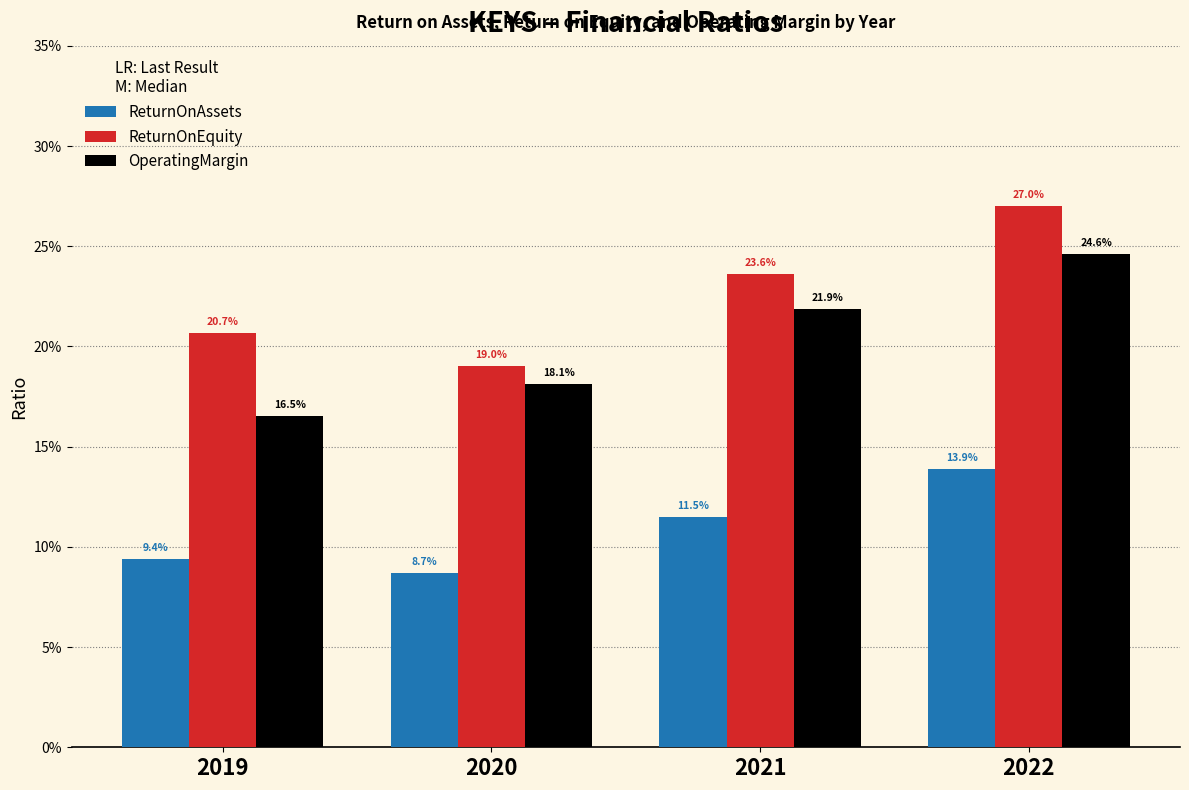

Reading right to left, what are all the values shown in this chart?

ReturnOnAssets: 2022=0.1	2021=0.1	2020=0.1	2019=0.1
ReturnOnEquity: 2022=0.3	2021=0.2	2020=0.2	2019=0.2
OperatingMargin: 2022=0.2	2021=0.2	2020=0.2	2019=0.2